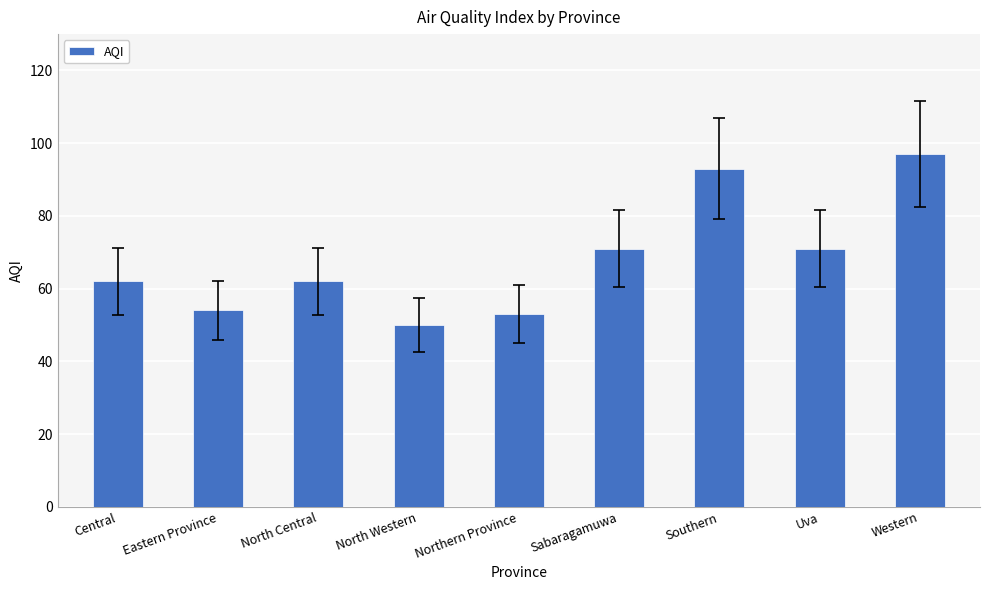

What position from the right is Central?

9